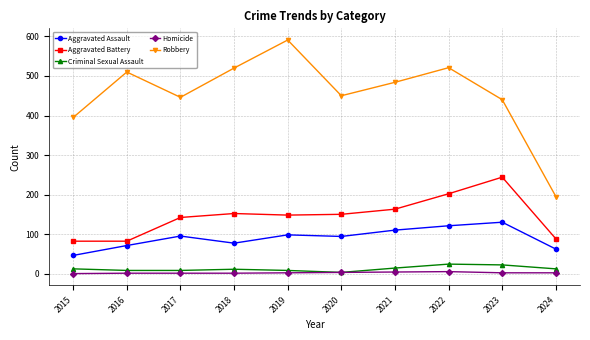

Where is Robbery nearest to the value 393?

2015